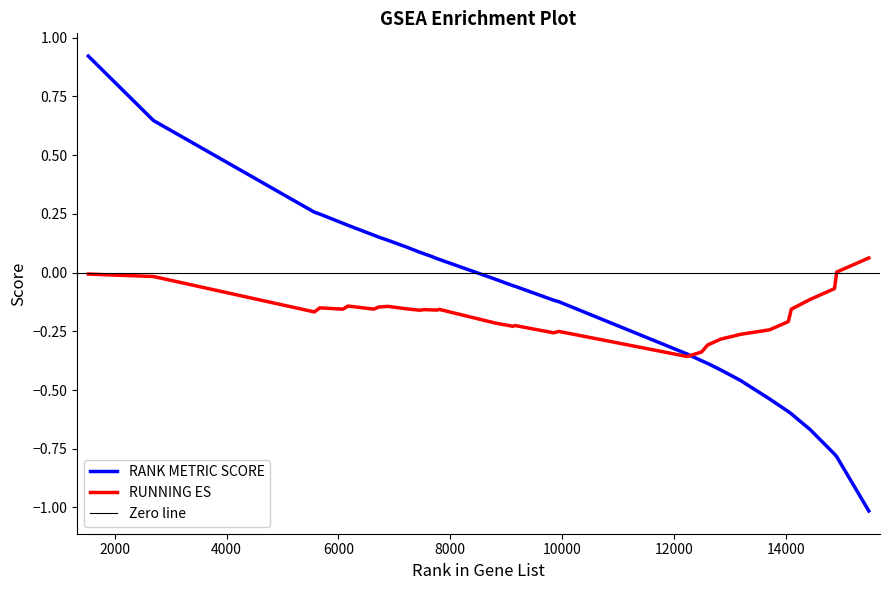

What is the minimum value for RANK METRIC SCORE?

-1.0